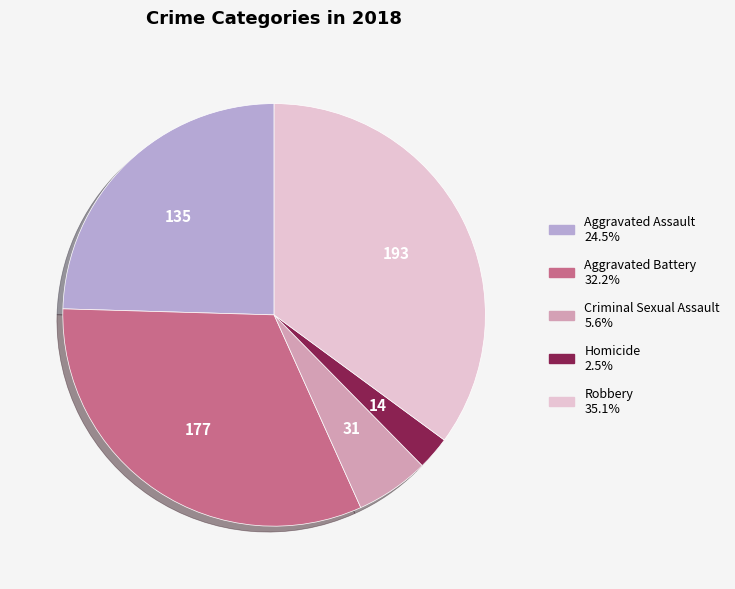

True or false: Aggravated Assault accounts for 25% of the total.

True